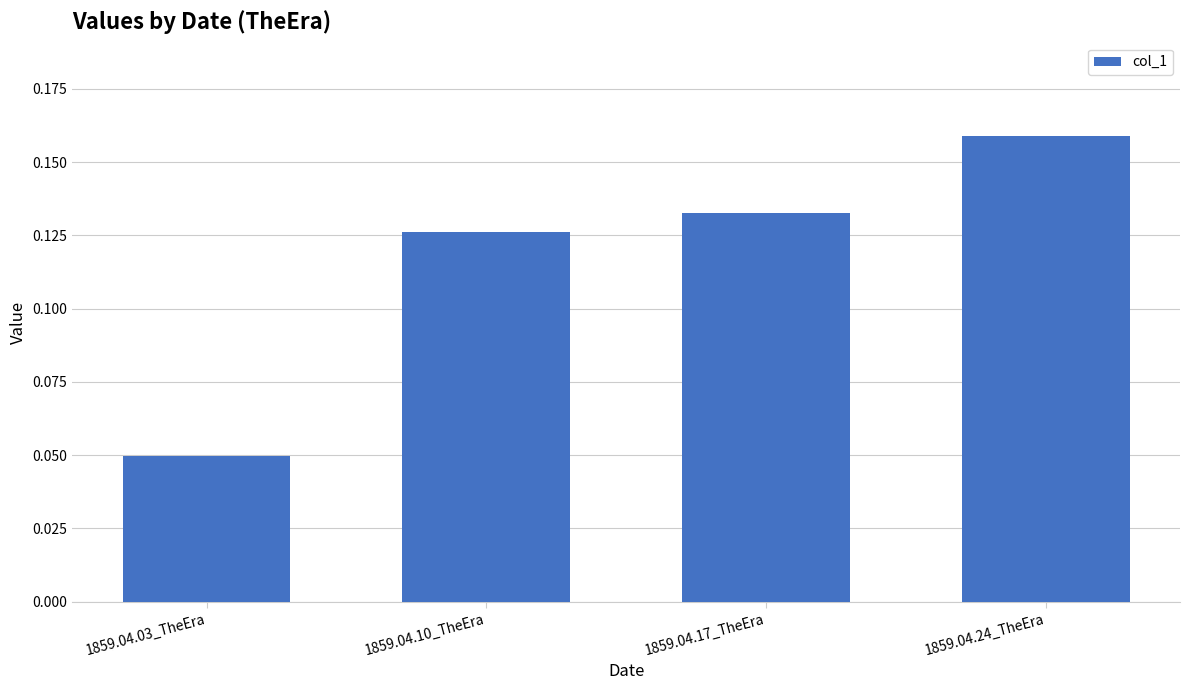

How many bars are there in total?

4